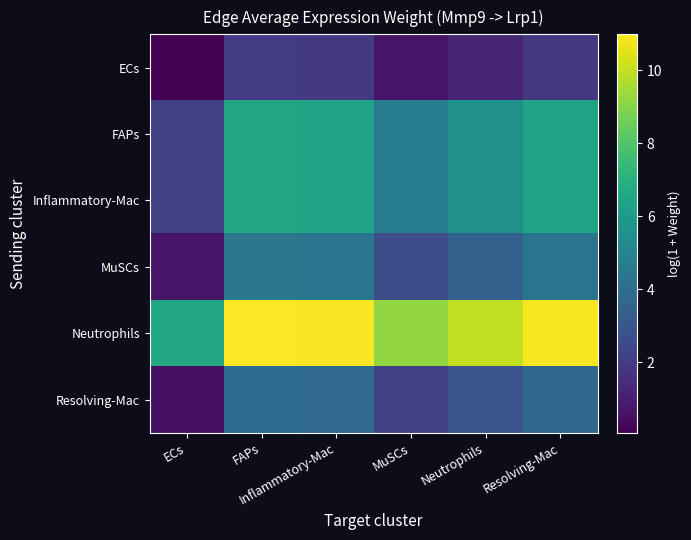

Reading left to right, what are all the values shown in this chart?

ECs: ECs=0.1	FAPs=2.0	Inflammatory-Mac=1.9	MuSCs=0.7	Neutrophils=1.2	Resolving-Mac=1.9
FAPs: ECs=2.2	FAPs=6.5	Inflammatory-Mac=6.5	MuSCs=4.7	Neutrophils=5.6	Resolving-Mac=6.4
Inflammatory-Mac: ECs=2.2	FAPs=6.5	Inflammatory-Mac=6.5	MuSCs=4.7	Neutrophils=5.5	Resolving-Mac=6.4
MuSCs: ECs=0.7	FAPs=4.4	Inflammatory-Mac=4.3	MuSCs=2.7	Neutrophils=3.5	Resolving-Mac=4.3
Neutrophils: ECs=6.6	FAPs=11.0	Inflammatory-Mac=10.9	MuSCs=9.2	Neutrophils=10.0	Resolving-Mac=10.9
Resolving-Mac: ECs=0.5	FAPs=3.9	Inflammatory-Mac=3.8	MuSCs=2.2	Neutrophils=2.9	Resolving-Mac=3.8